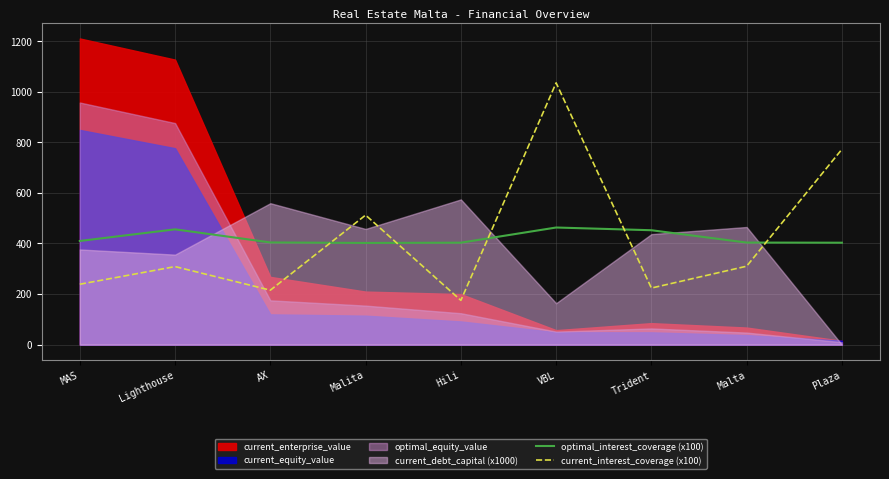

In optimal_interest_coverage (x100), how many points are lower than both neighbors (excluding endpoints)?

1